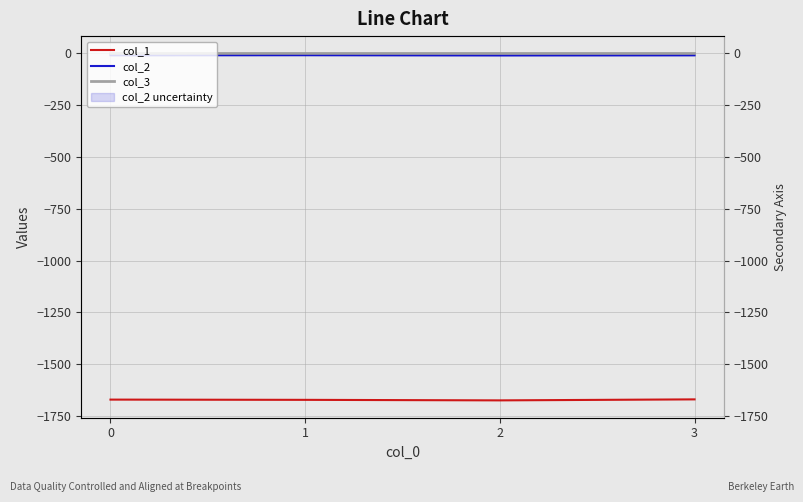

What is the average value of the col_2 series?

-8.7